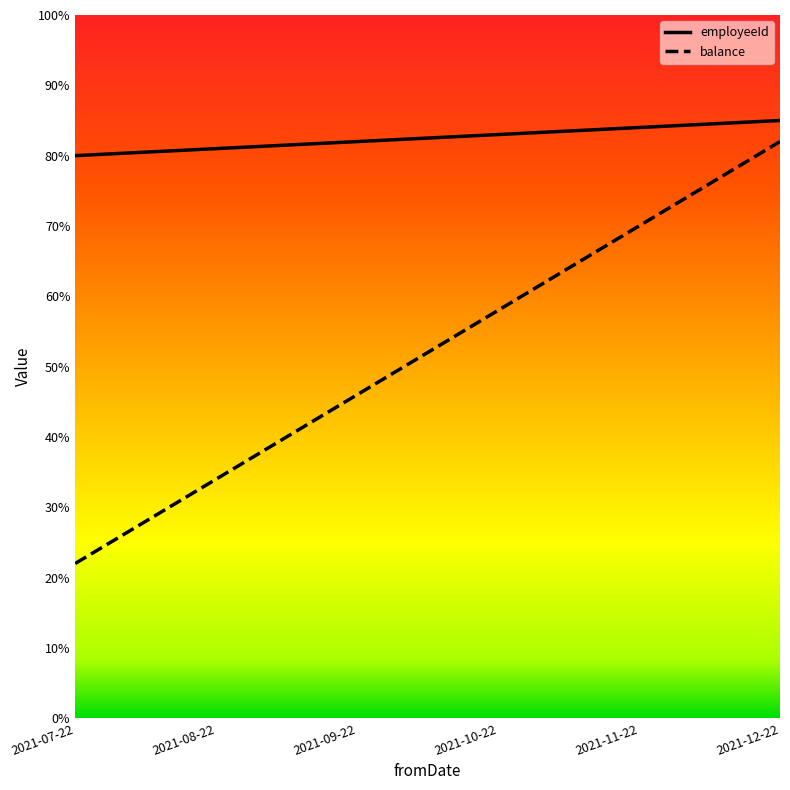

Does the chart display data point markers on the line(s)?

No